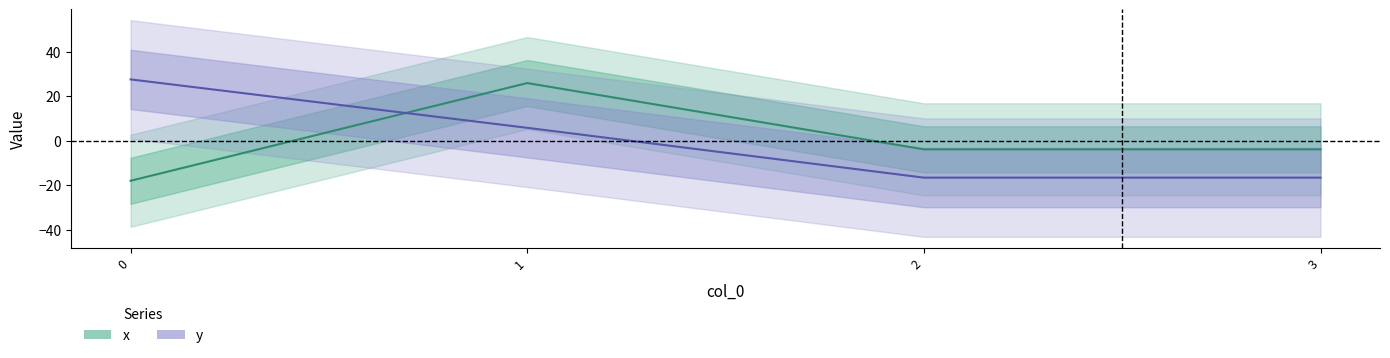

How many categories are shown in the chart?

4